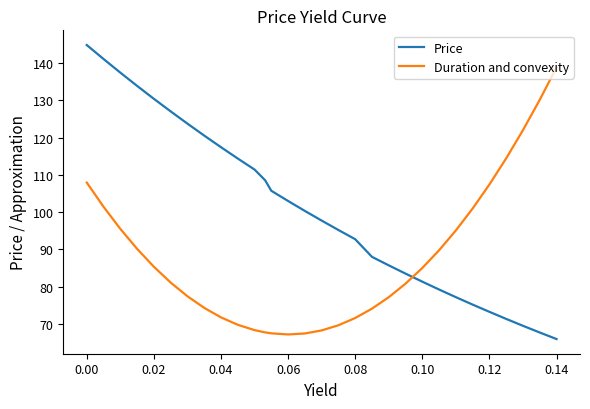

After their last crossing, which series has the higher values: Price or Duration and convexity?

Duration and convexity